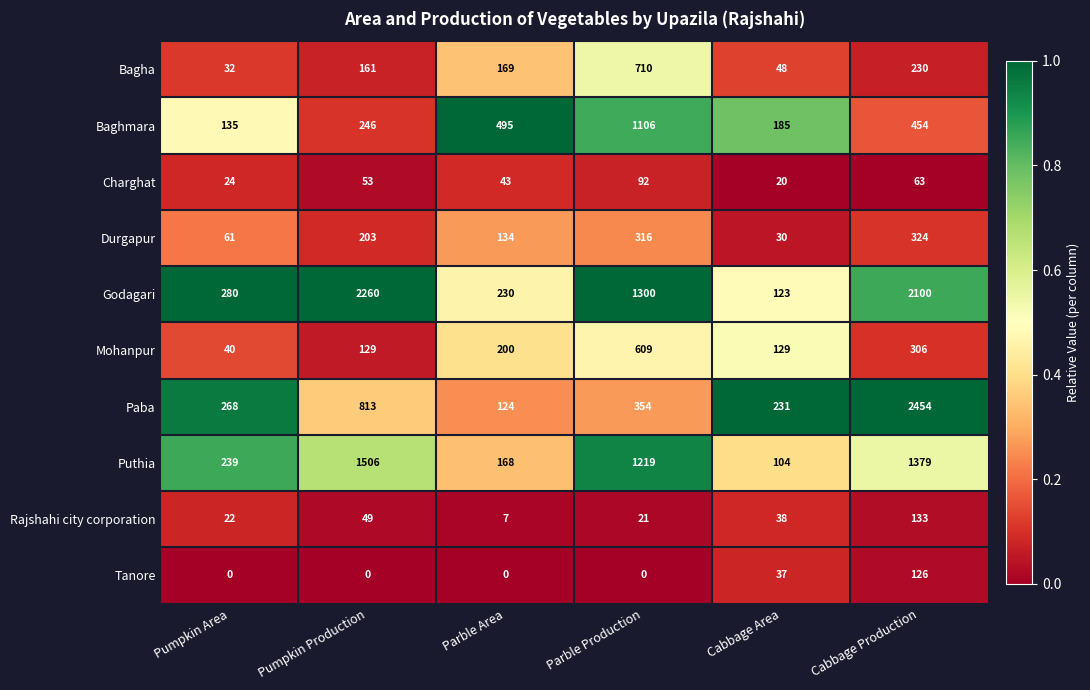

How many distinct data groups are displayed?

10